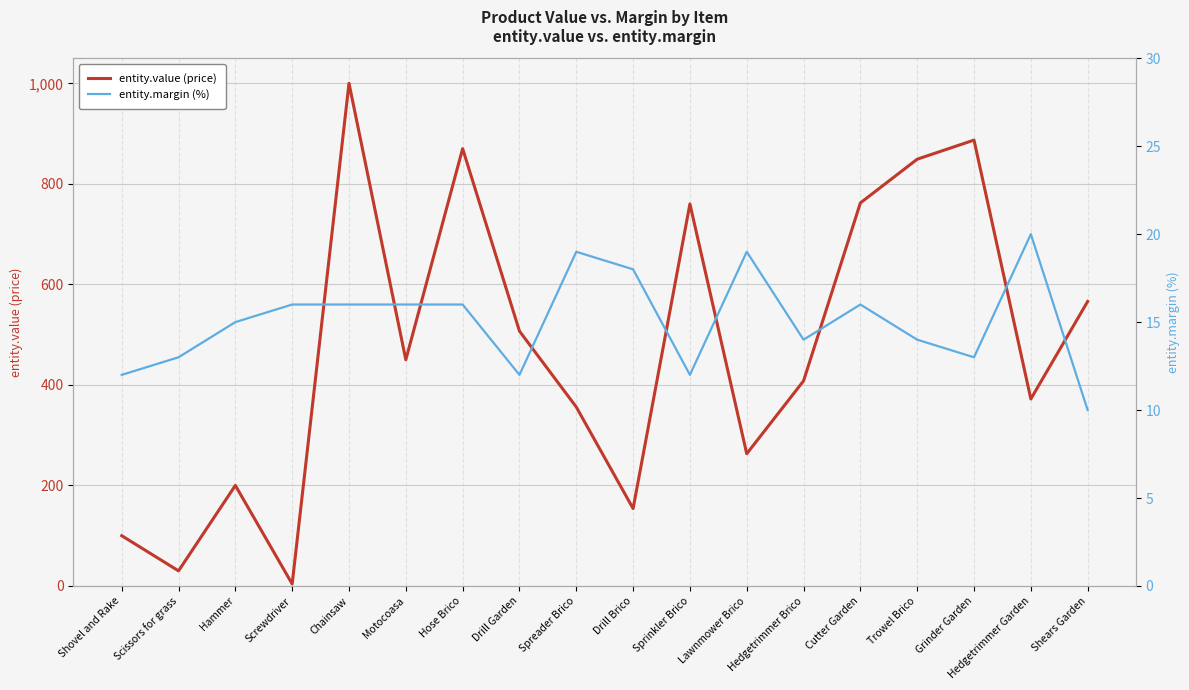

How many lines are shown in the chart?

2